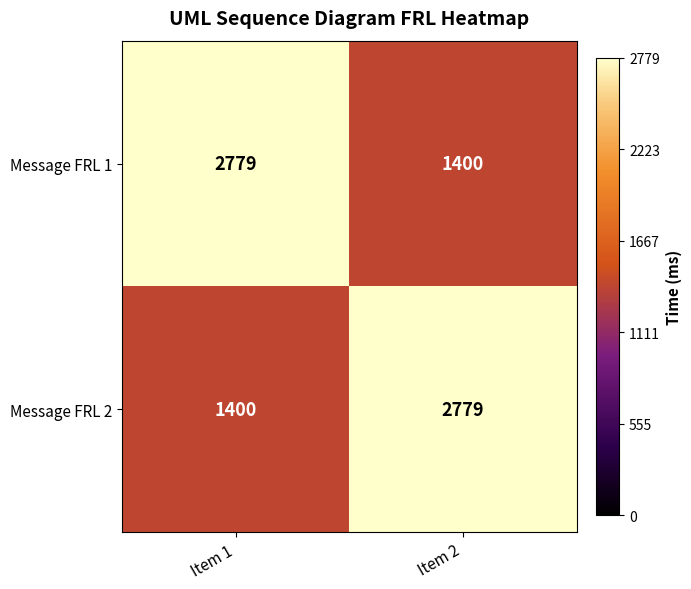

Reading left to right, what are all the values shown in this chart?

Message FRL 1: Item 1=2779	Item 2=1400
Message FRL 2: Item 1=1400	Item 2=2779